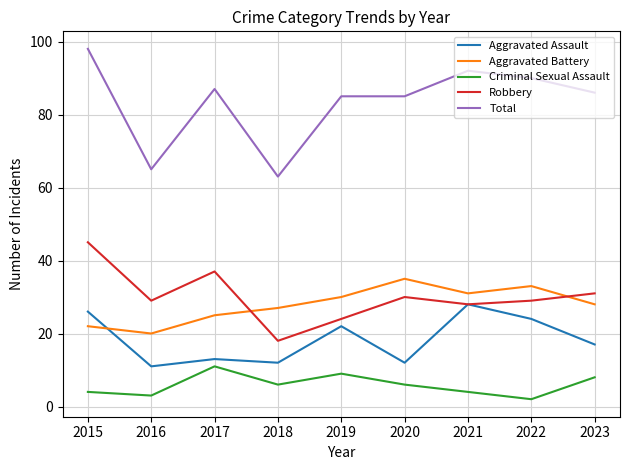

How many values in the Criminal Sexual Assault series are below 6?

4